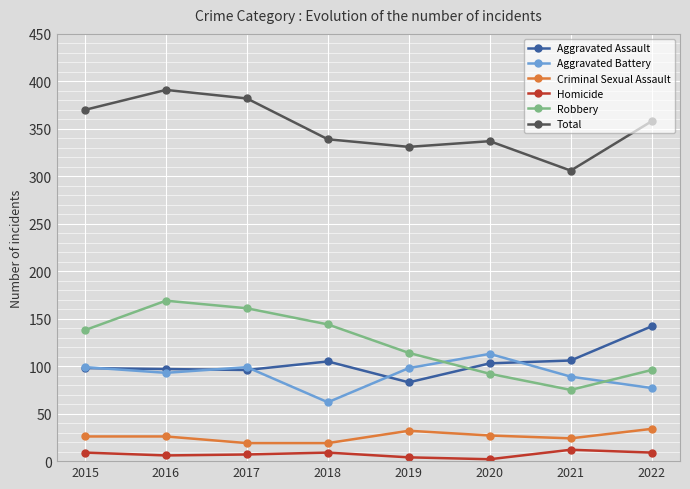

How many lines are shown in the chart?

6